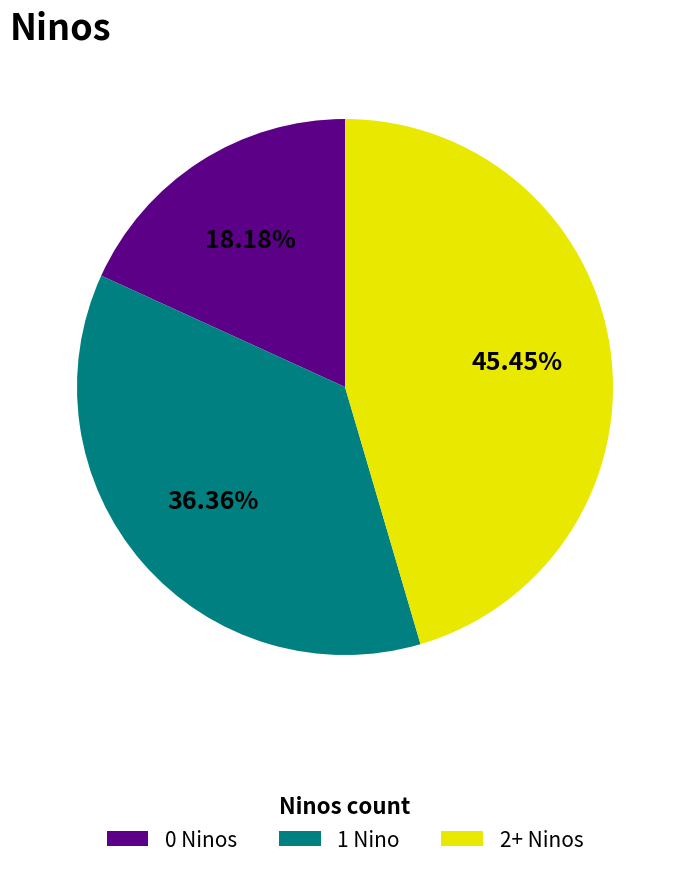

Does 2+ Ninos represent more than half of the total?

No